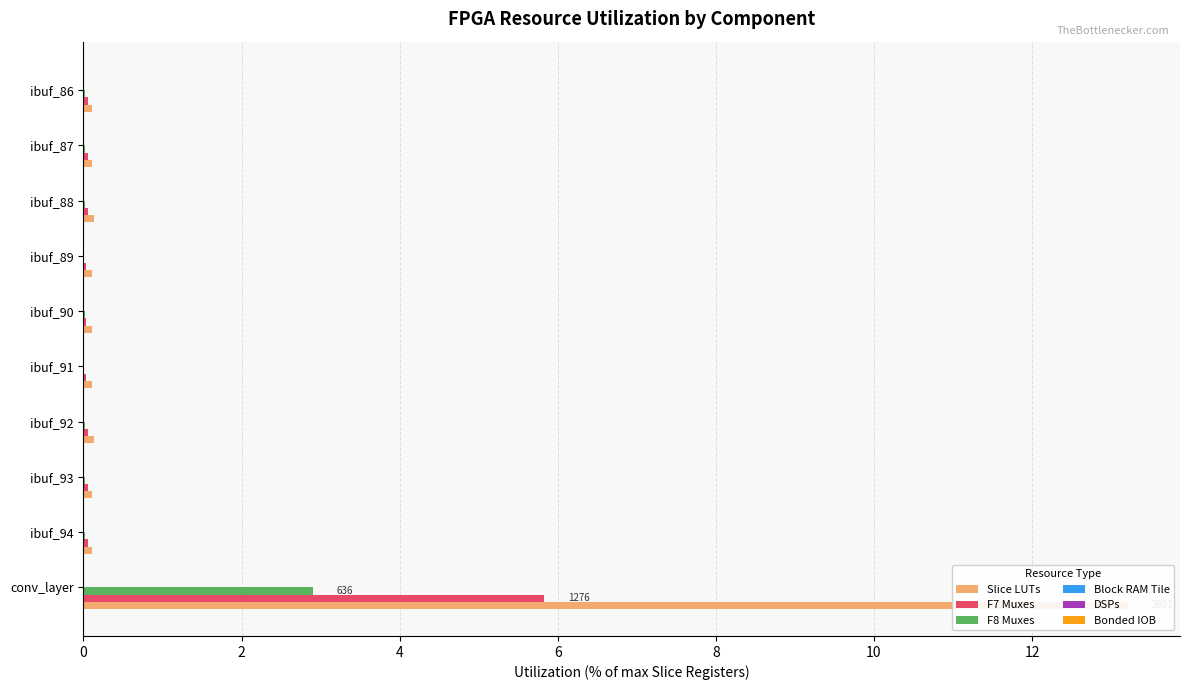

What is the difference between the highest and lowest values at 2?

0.1